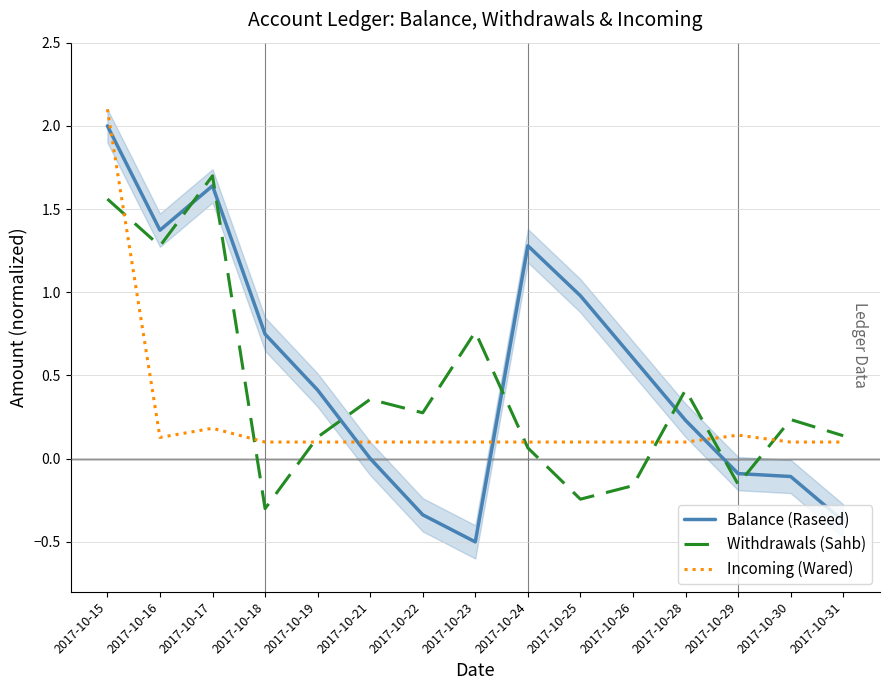

What is the difference between the highest and lowest values at 2017-10-31?

0.5